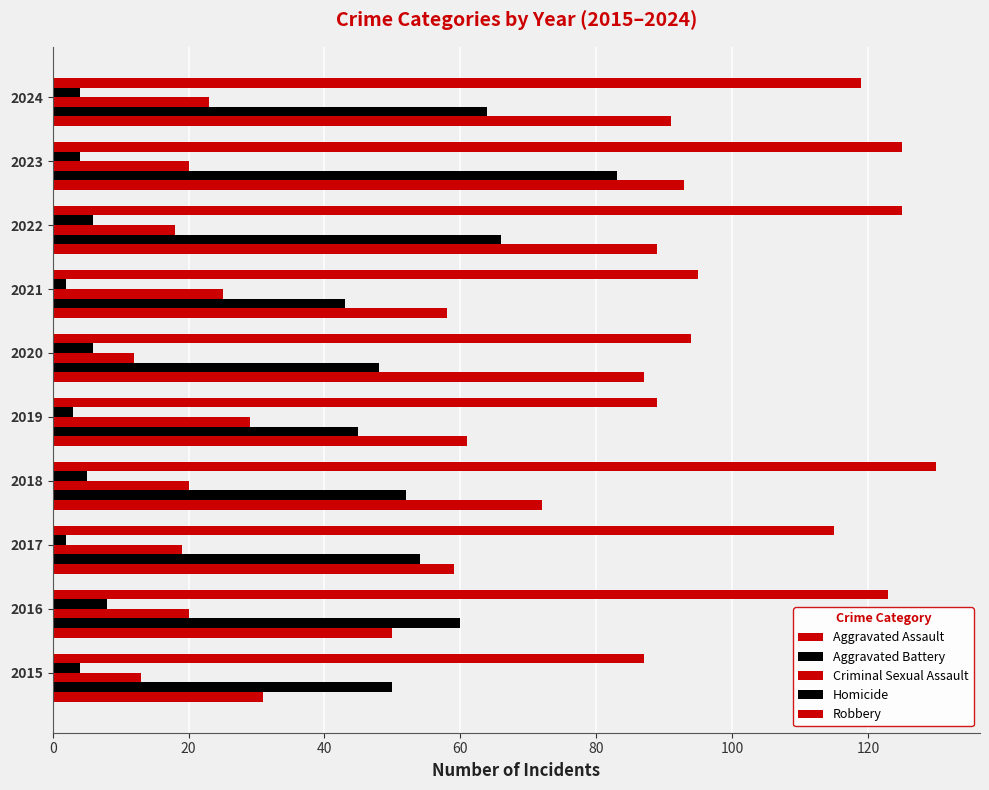

Rank the series by their maximum value, from lowest to highest.

Homicide, Criminal Sexual Assault, Aggravated Battery, Aggravated Assault, Robbery